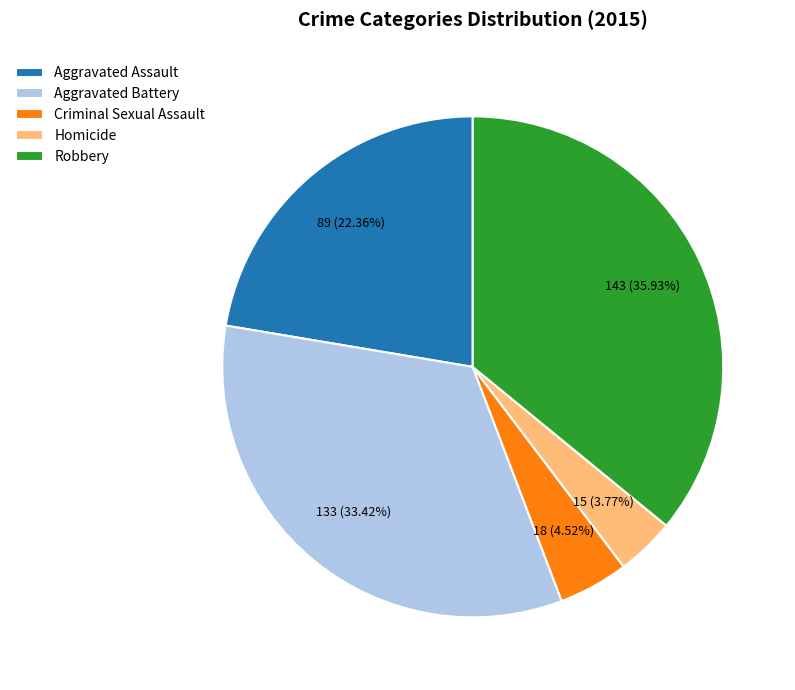

Do Homicide and Criminal Sexual Assault together represent more than half of the pie?

No